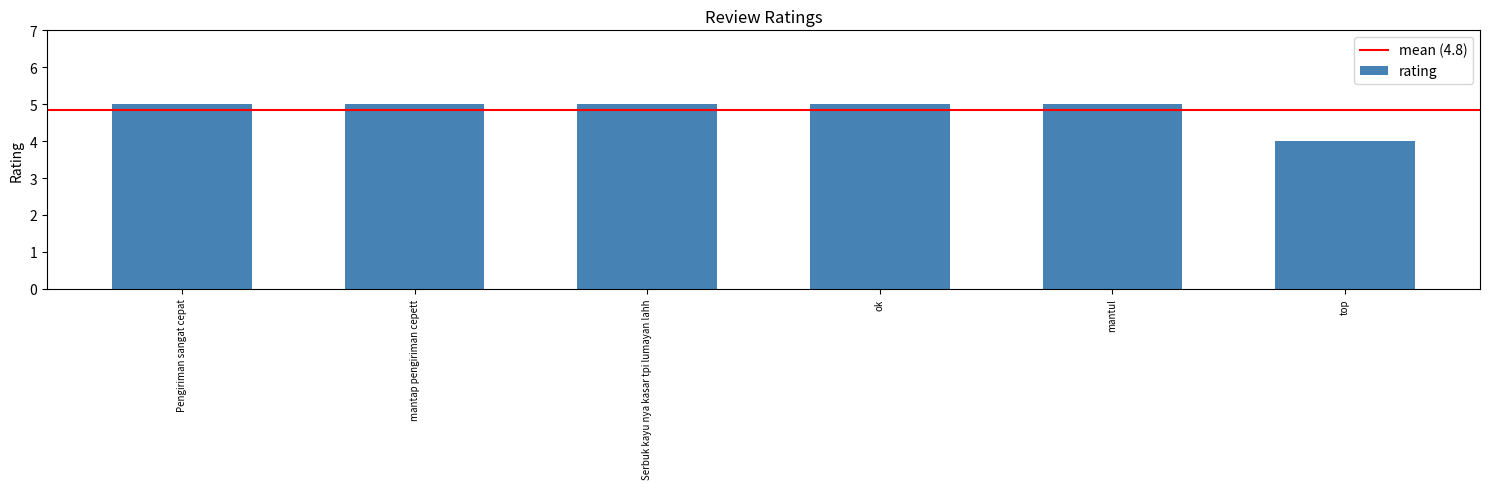

True or false: the data shows 6 at top.

False